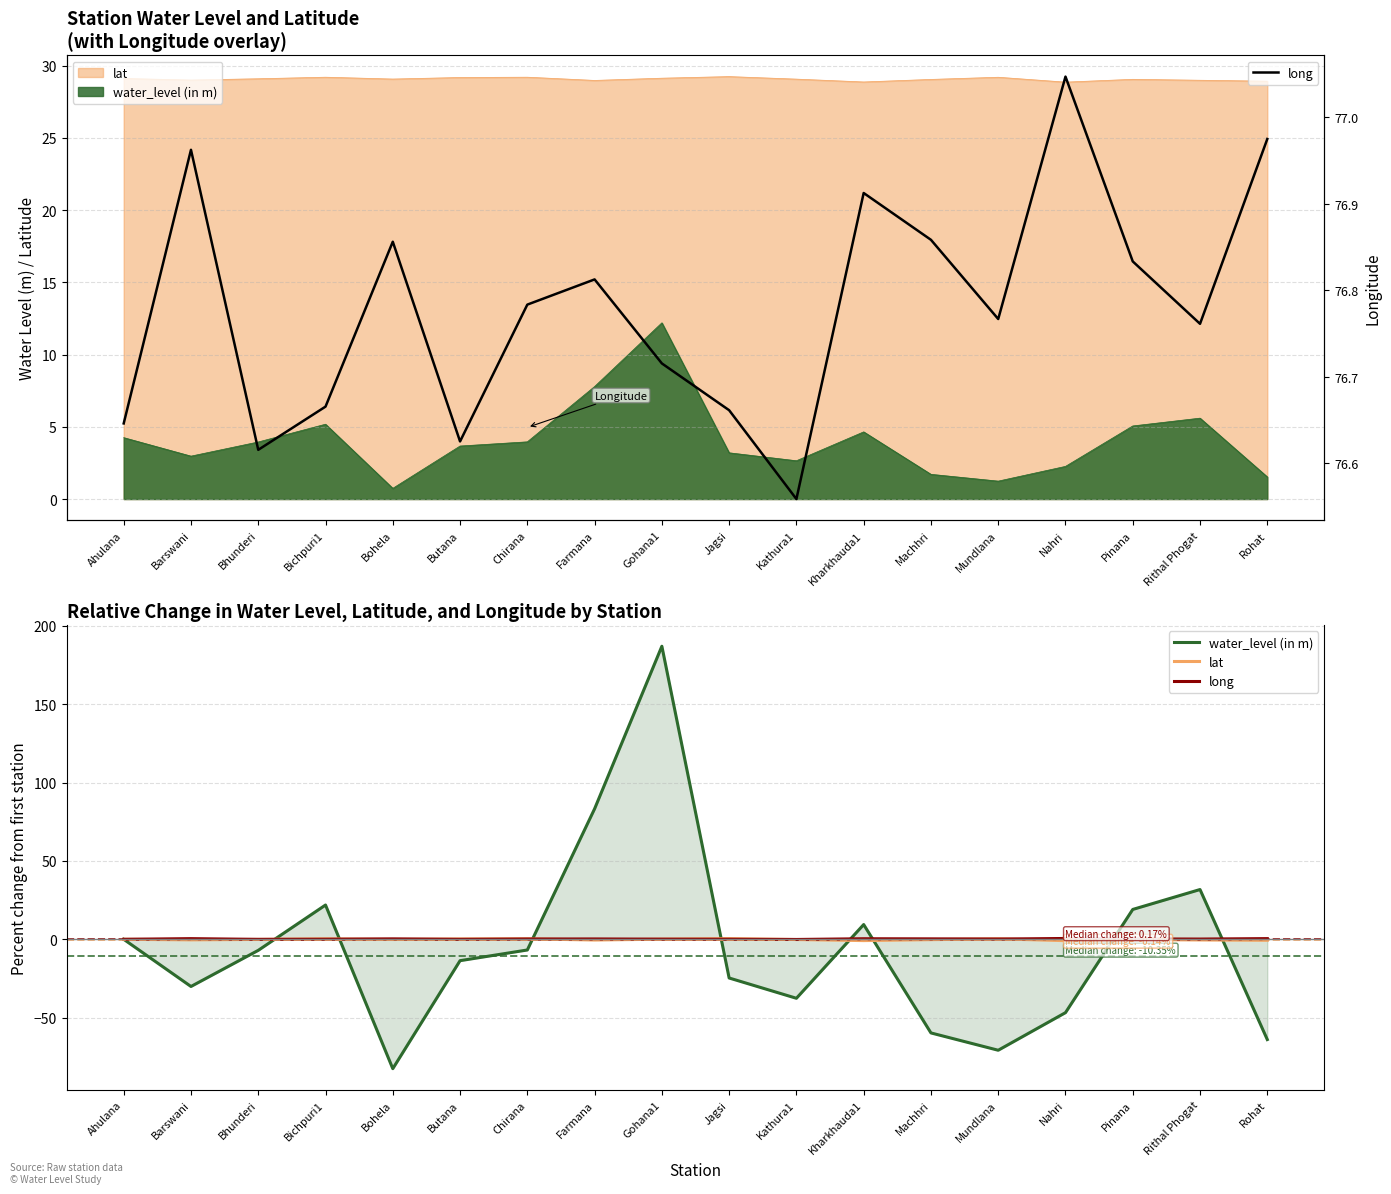

At how many categories does at least one series exceed 51?

18